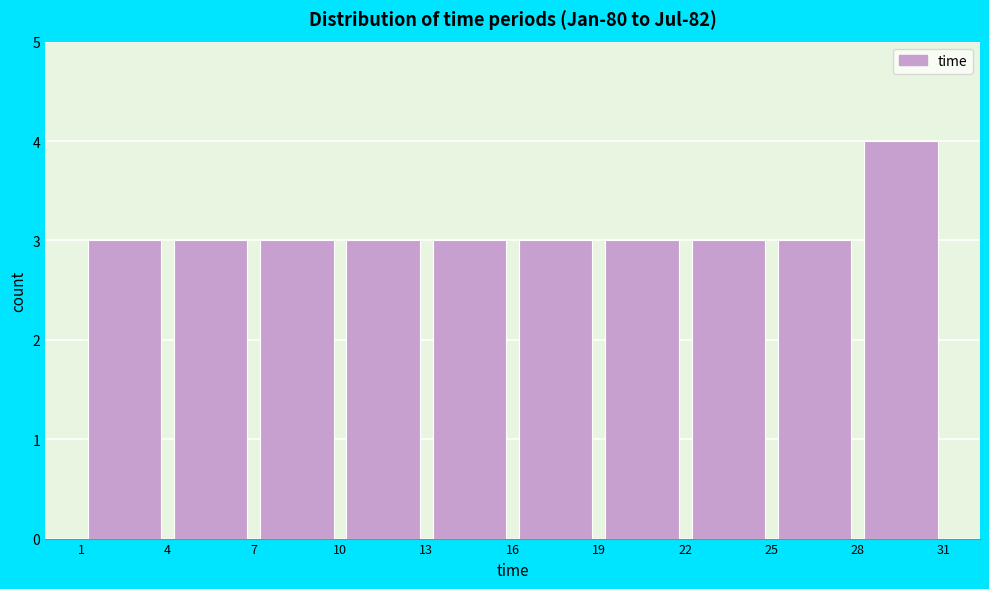

Reading left to right, transcribe this chart: for each bar, give the range it covers on the x-axis and its height. The values are not printed on the chart, so give them approximately, as read against the axis.

1 to 4: 3
4 to 7: 3
7 to 10: 3
10 to 13: 3
13 to 16: 3
16 to 19: 3
19 to 22: 3
22 to 25: 3
25 to 28: 3
28 to 31: 4